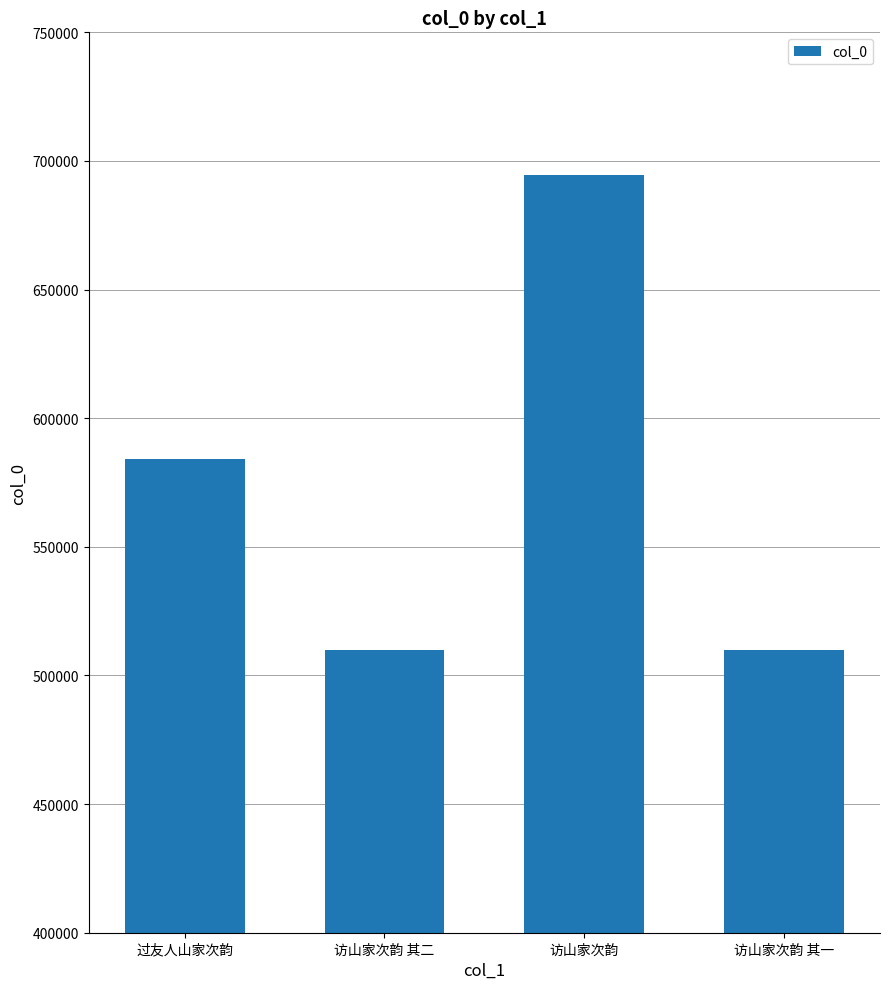

How many data points are less than 584237?

2